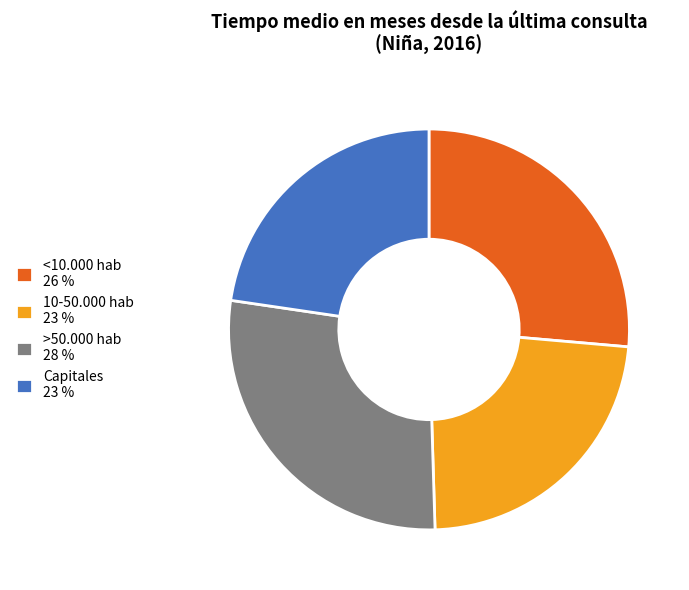

Which slice is the largest?

>50.000 hab